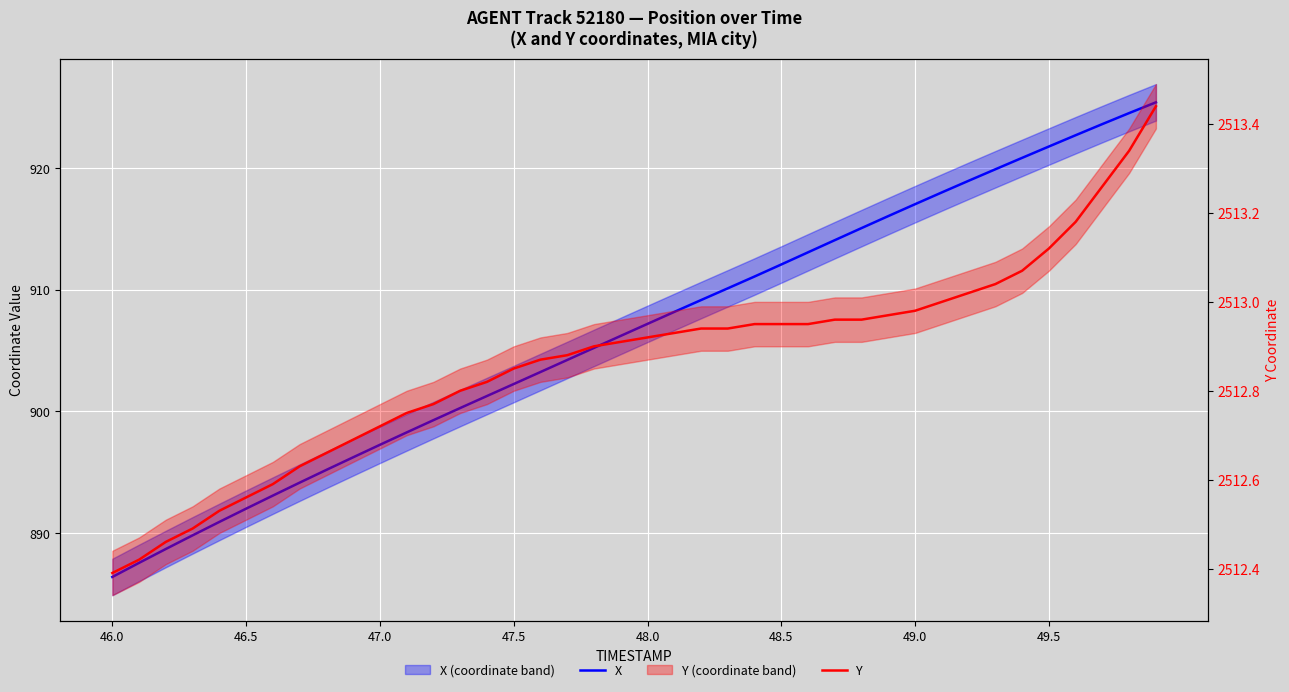

The X series shows 1435.4 at 17. True or false?

False